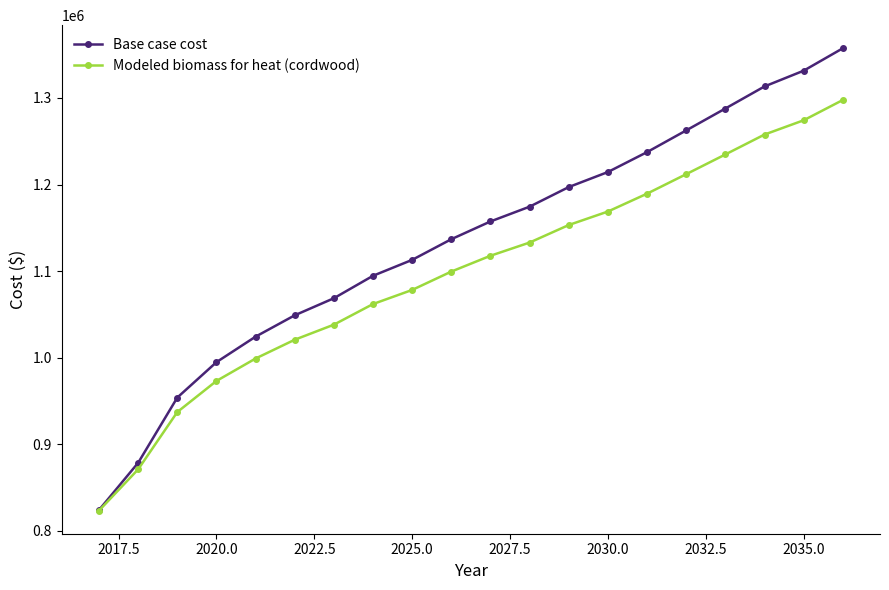

Which series has the largest total across all categories?

Base case cost